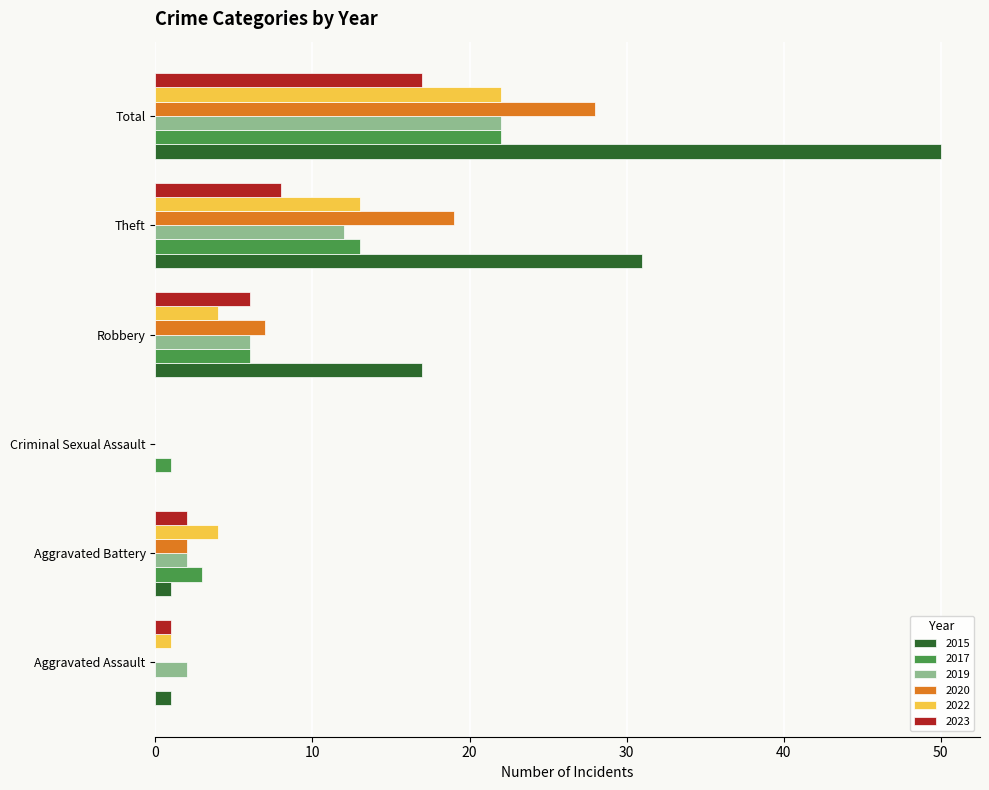

Is the value of 2017 at Robbery greater than the value of 2020 at Total?

No